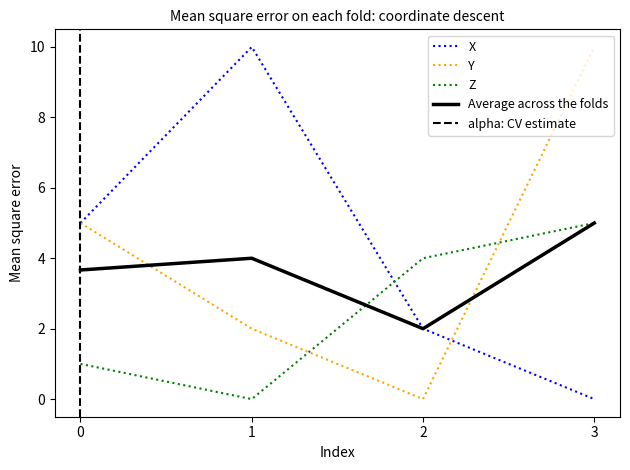

Which series has the widest spread of values?

X